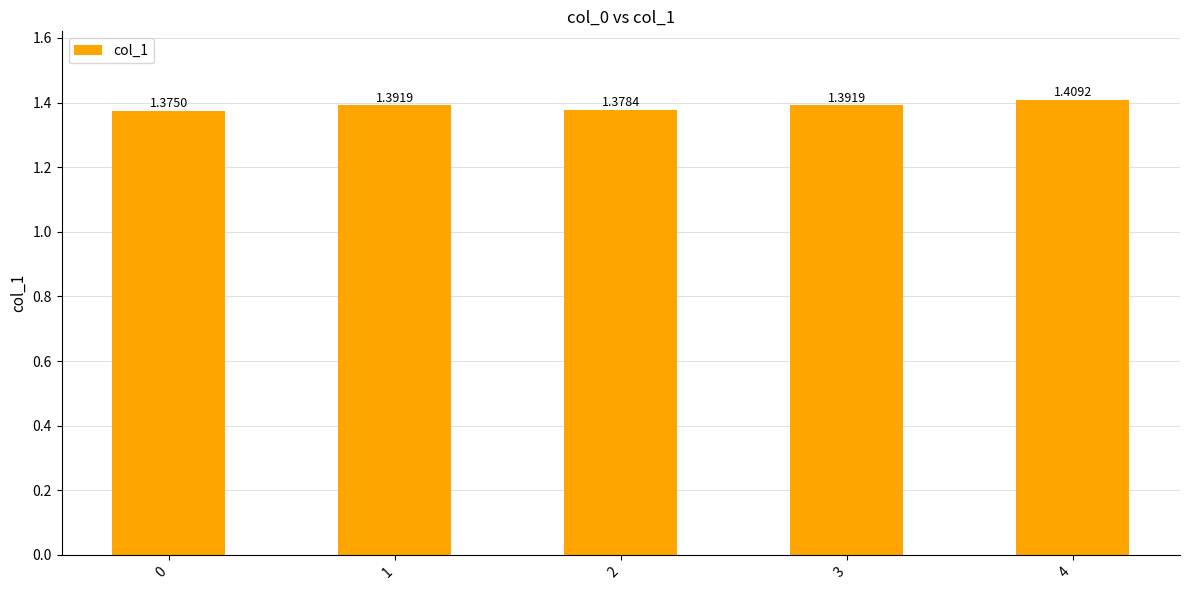

What is the sum of the values at 0 and 3?

2.8